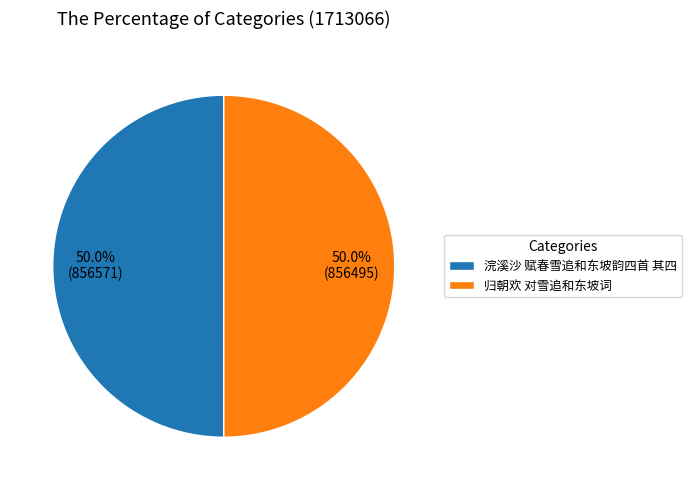

Do 归朝欢 对雪追和东坡词 and 浣溪沙 赋春雪追和东坡韵四首 其四 together represent more than half of the pie?

Yes